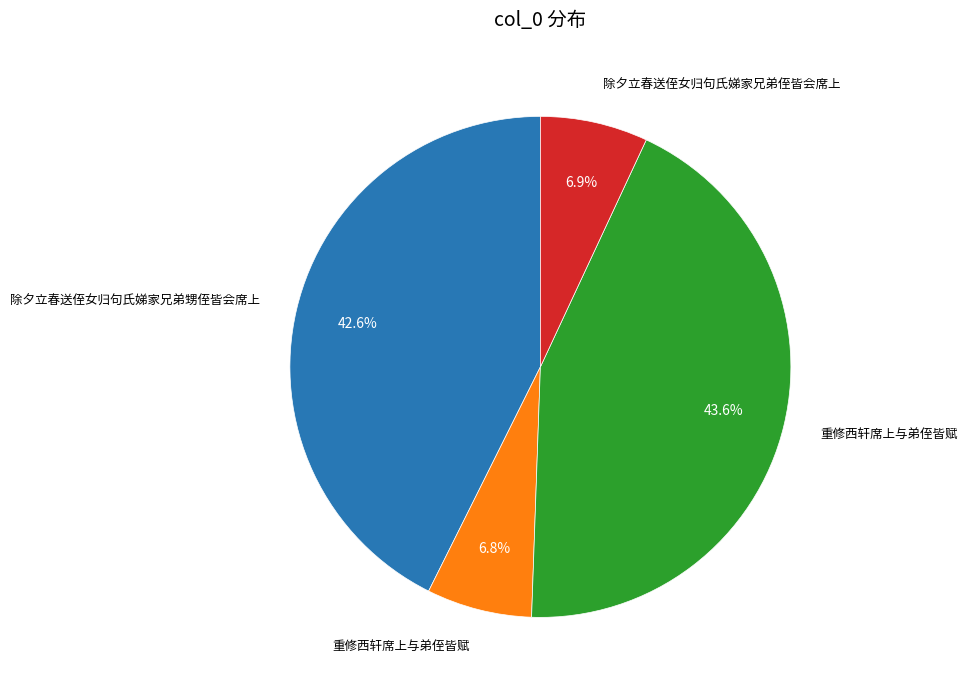

Does any single category account for the majority?

No